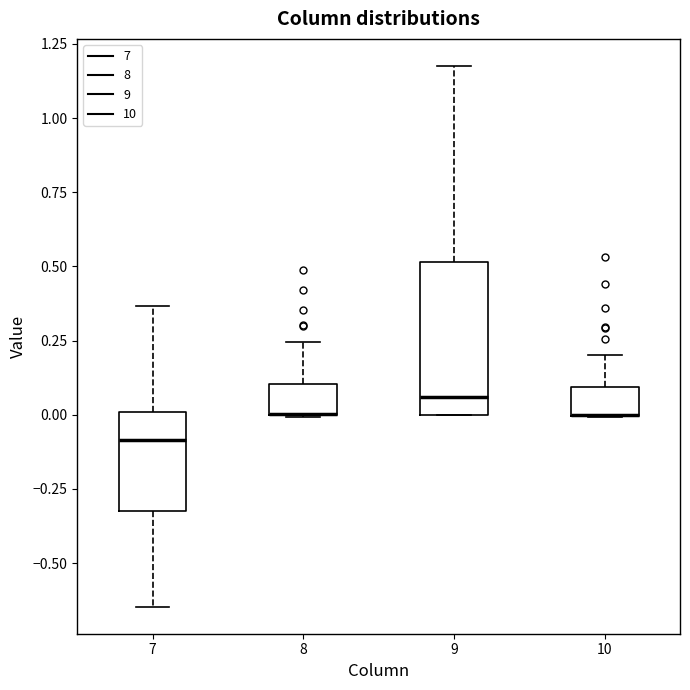

Where is the lower edge of the box at x = 9 on the y-axis? The values are not printed on the chart, so give them approximately, as read against the axis.

0.00